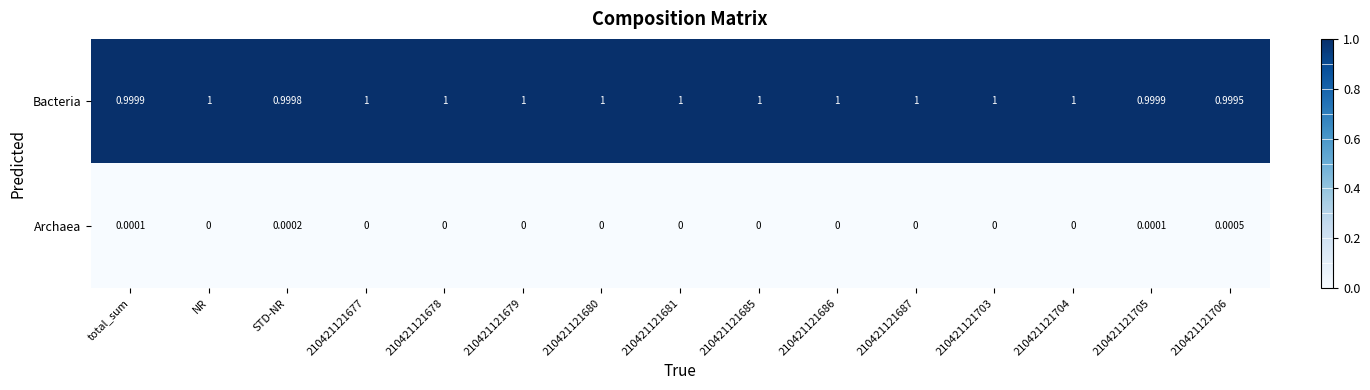

Rank the series by their maximum value, from highest to lowest.

Bacteria, Archaea